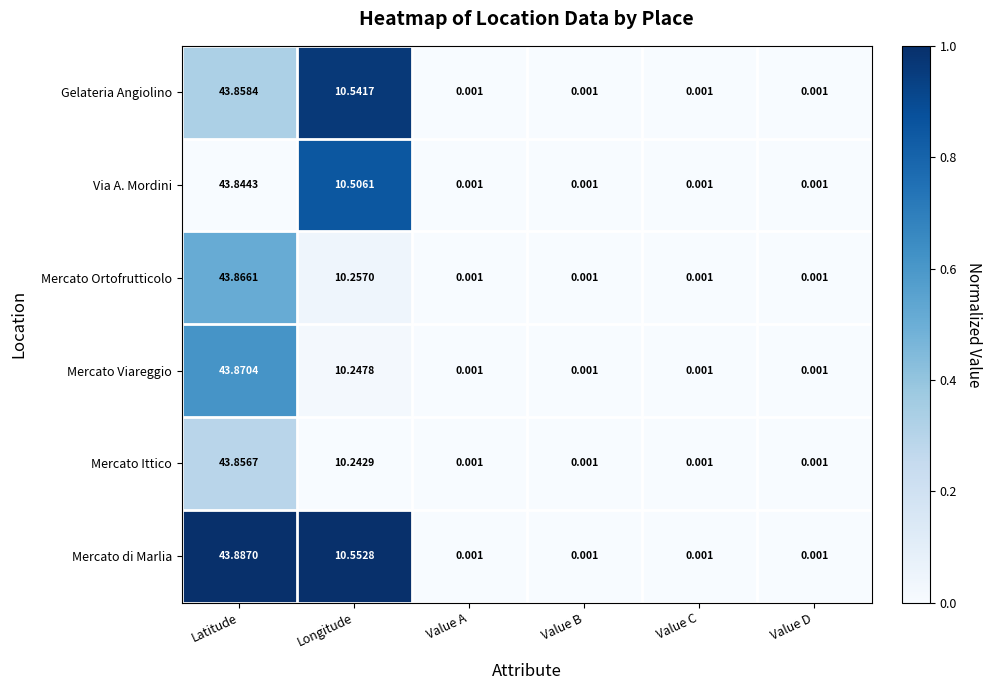

At which category is the sum across all series the highest?

Latitude